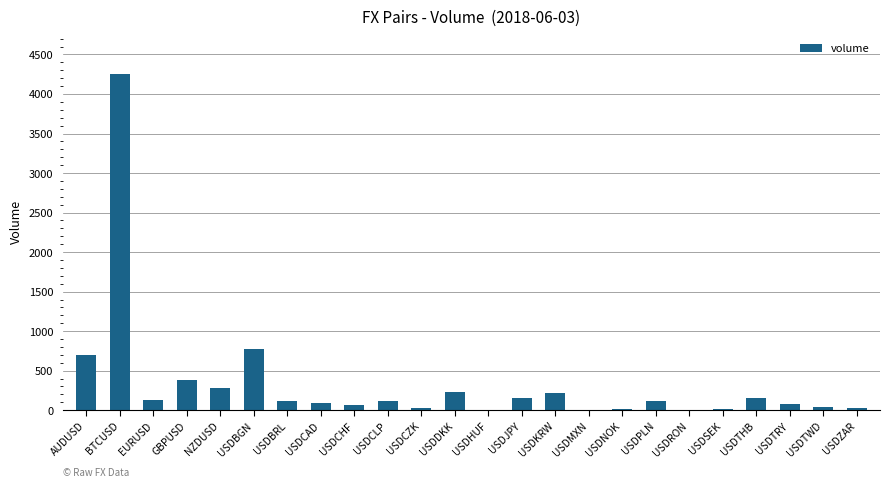

Where does the data first go above 118?

AUDUSD